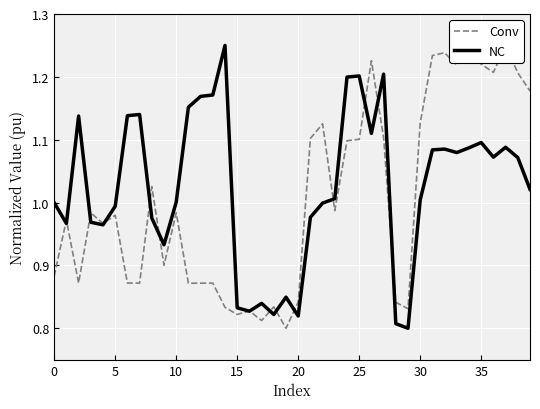

The Conv series shows 1.7 at 32. True or false?

False